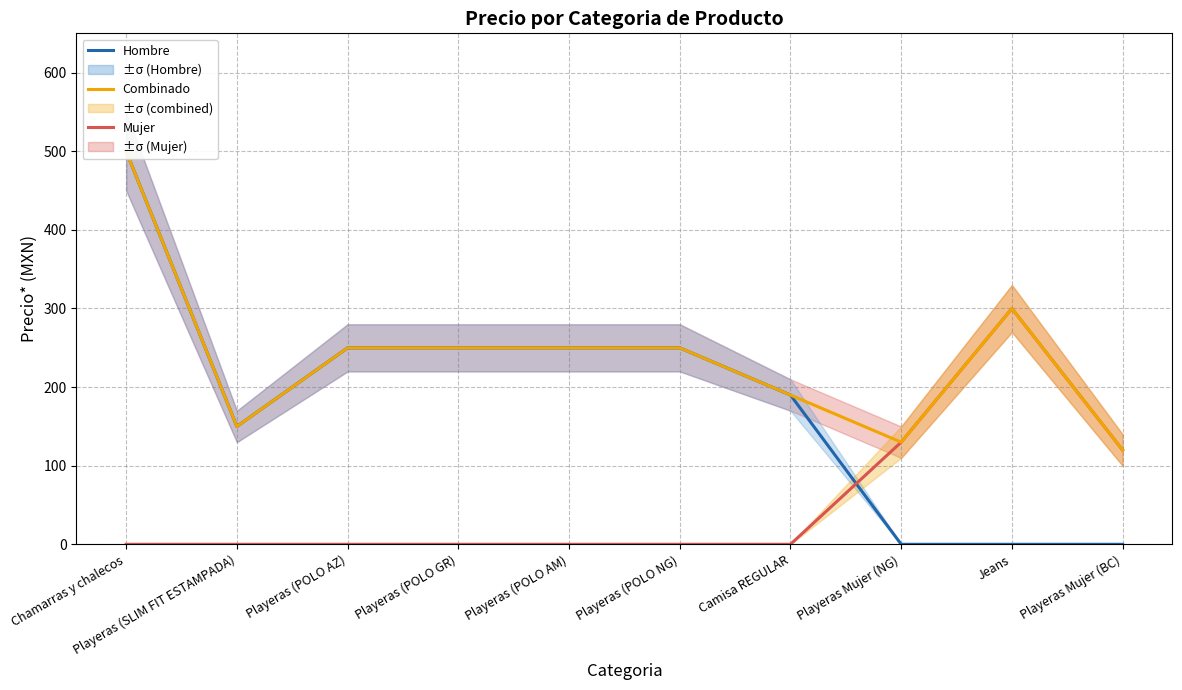

Is it true that Hombre equals -199.5 at Playeras Mujer (NG)?

False